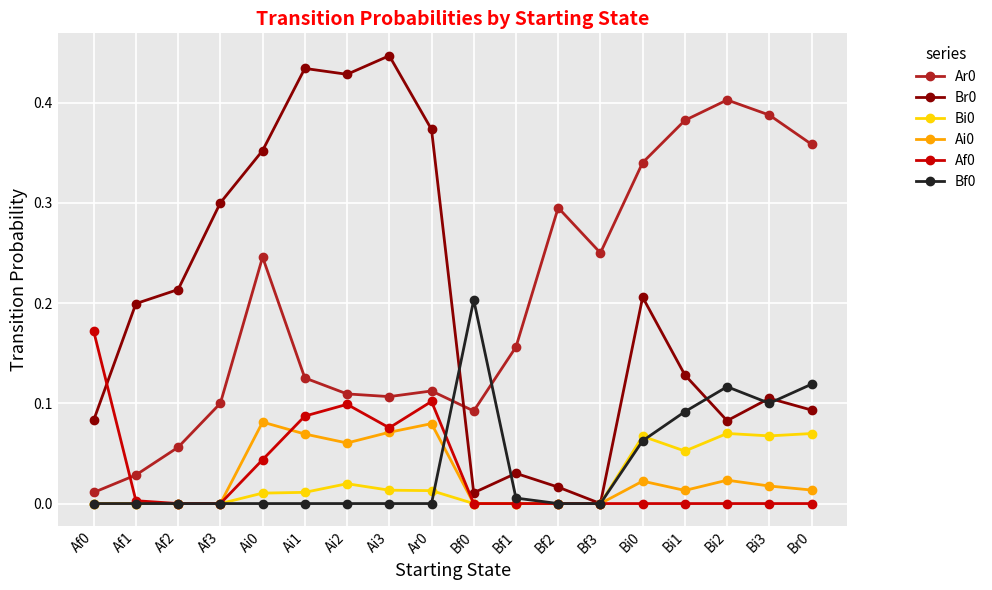

What is the label of the 7th point from the right?

Bf2